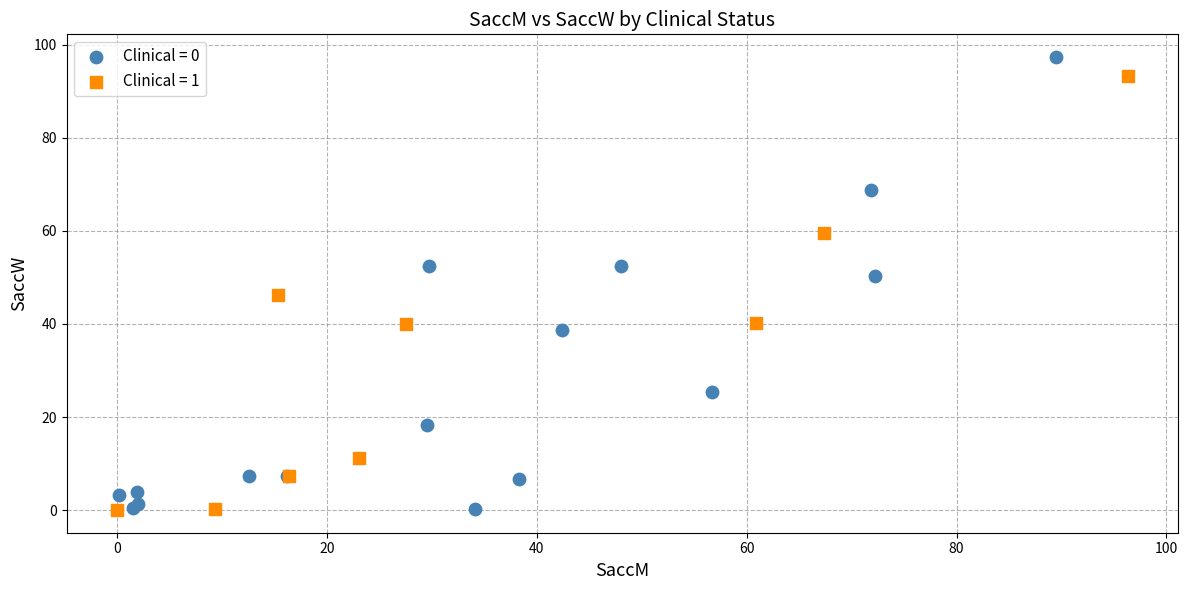

Which series has the widest spread of Y values?

Clinical = 0